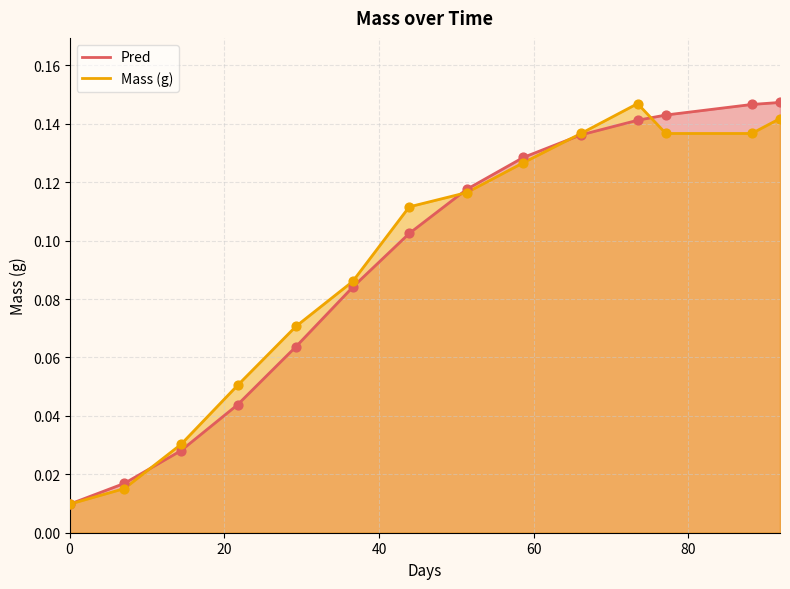

Which series reaches the minimum Y coordinate?

Pred